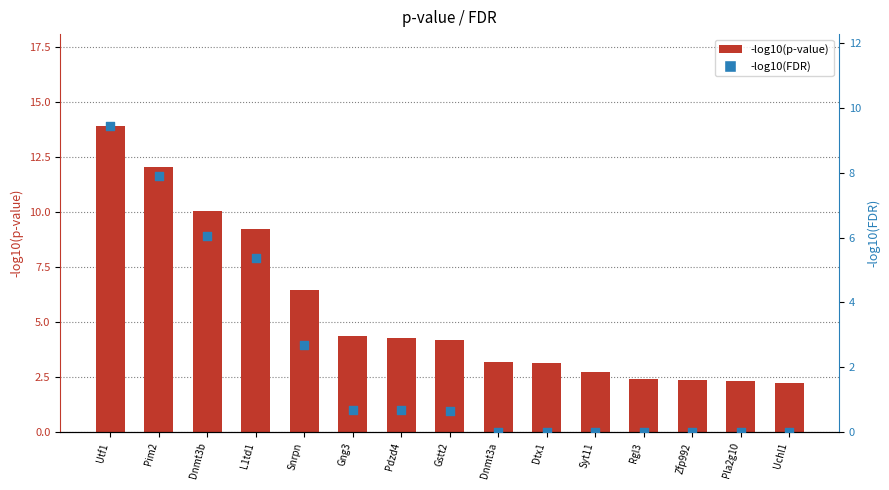

Which series reaches the maximum Y coordinate?

-log10(p-value)